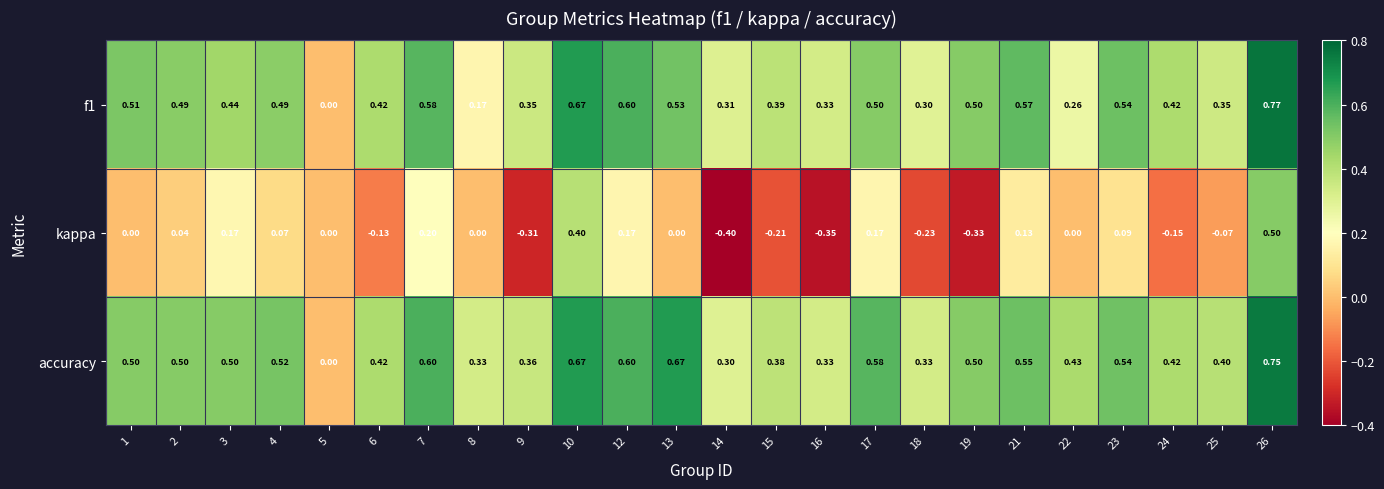

Which series has the largest range (max minus min)?

kappa